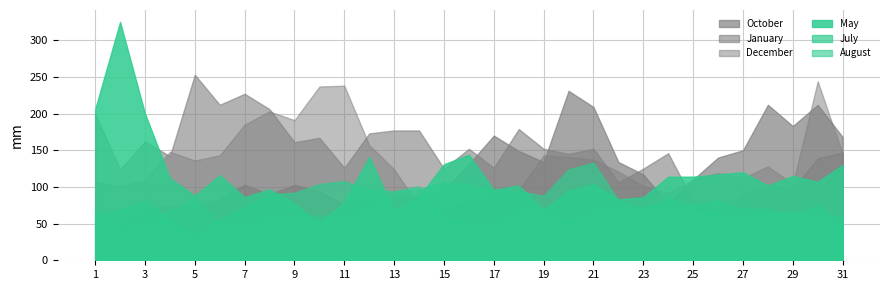

At which category does the chart reach its peak across all series?

2